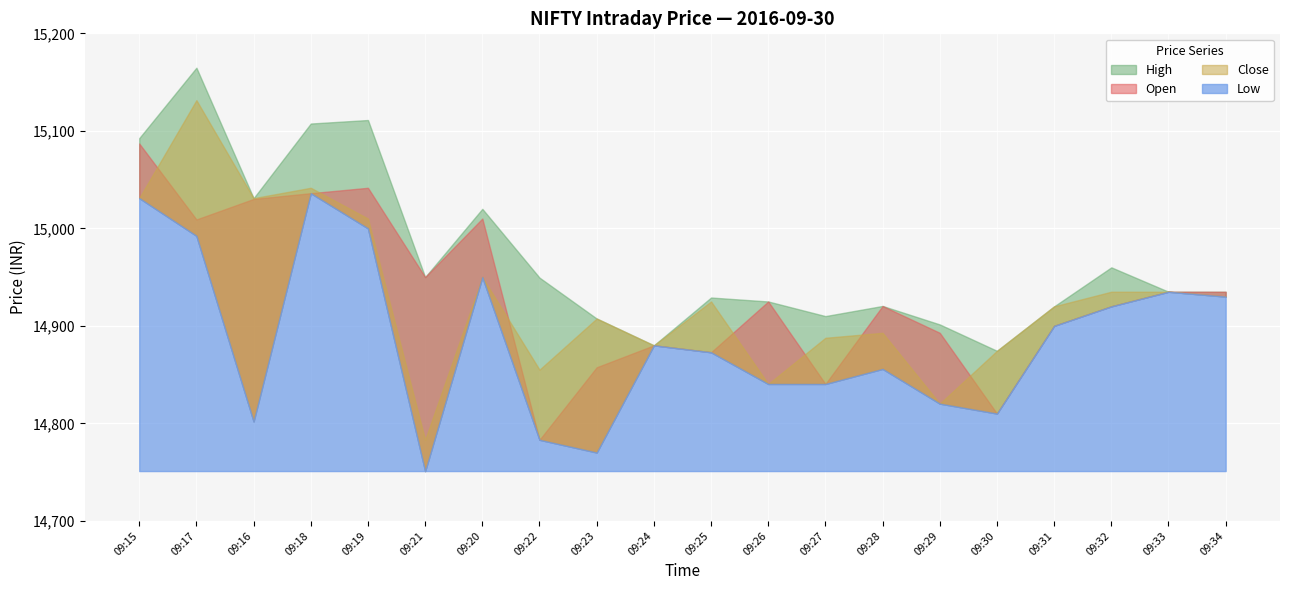

True or false: High and Close cross at least once.

False